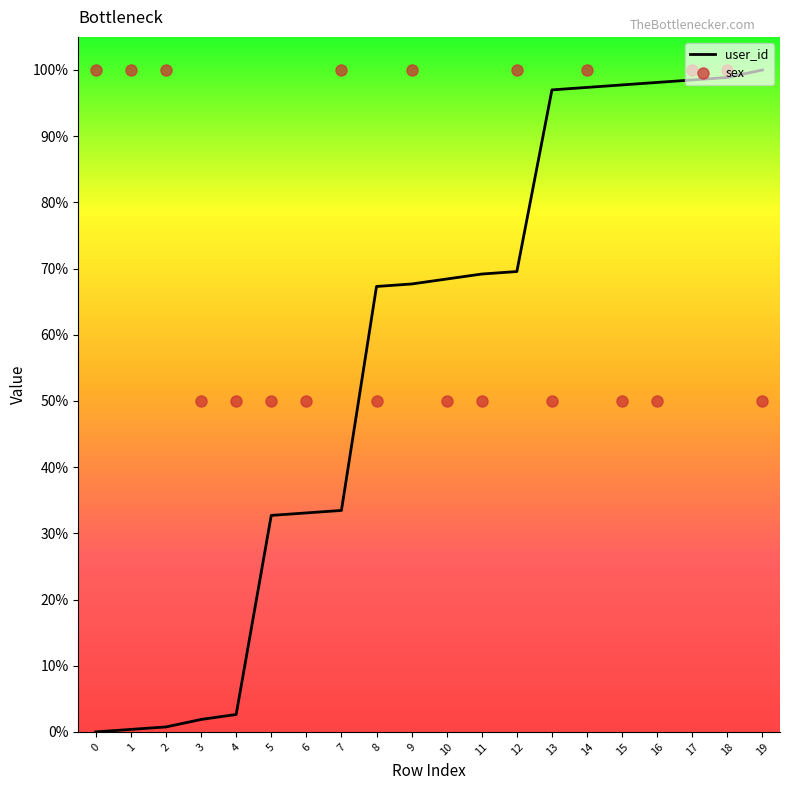

At 1, list the series in order from smallest to largest.

user_id, sex